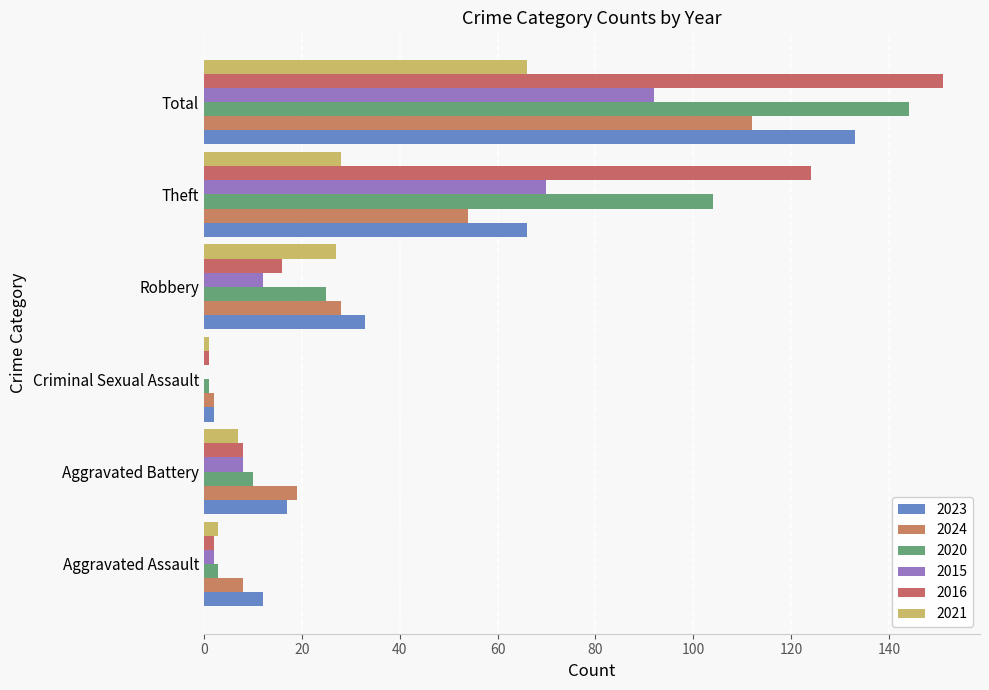

Reading right to left, list all the values displayed in this chart.

2023: 133	66	33	2	17	12
2024: 112	54	28	2	19	8
2020: 144	104	25	1	10	3
2015: 92	70	12	0	8	2
2016: 151	124	16	1	8	2
2021: 66	28	27	1	7	3